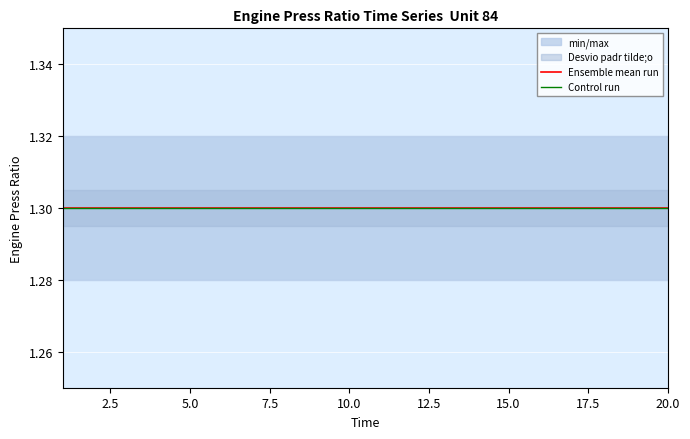

At which category is the sum across all series the highest?

1